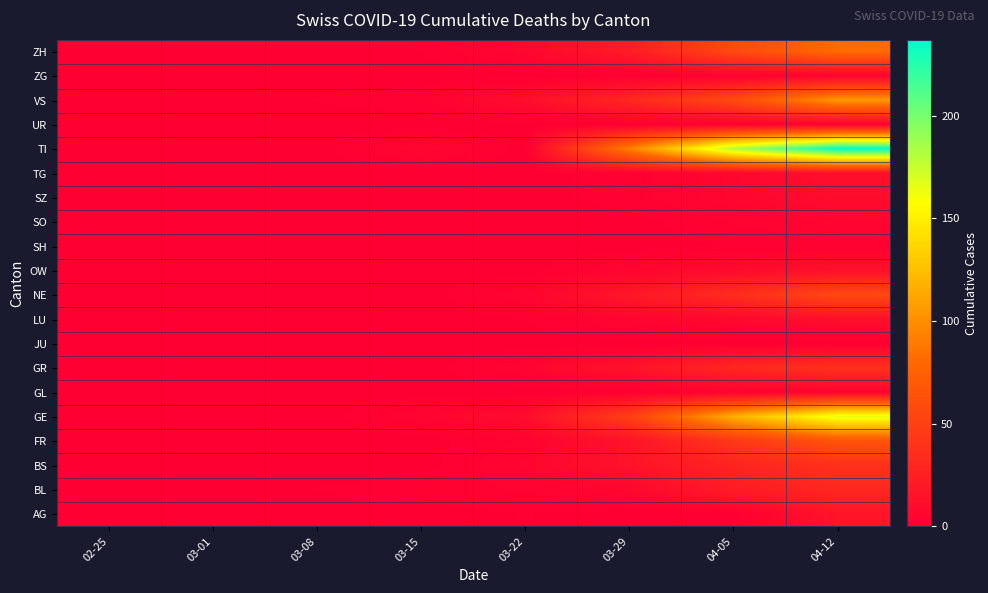

At which category does the chart reach its minimum across all series?

02-25